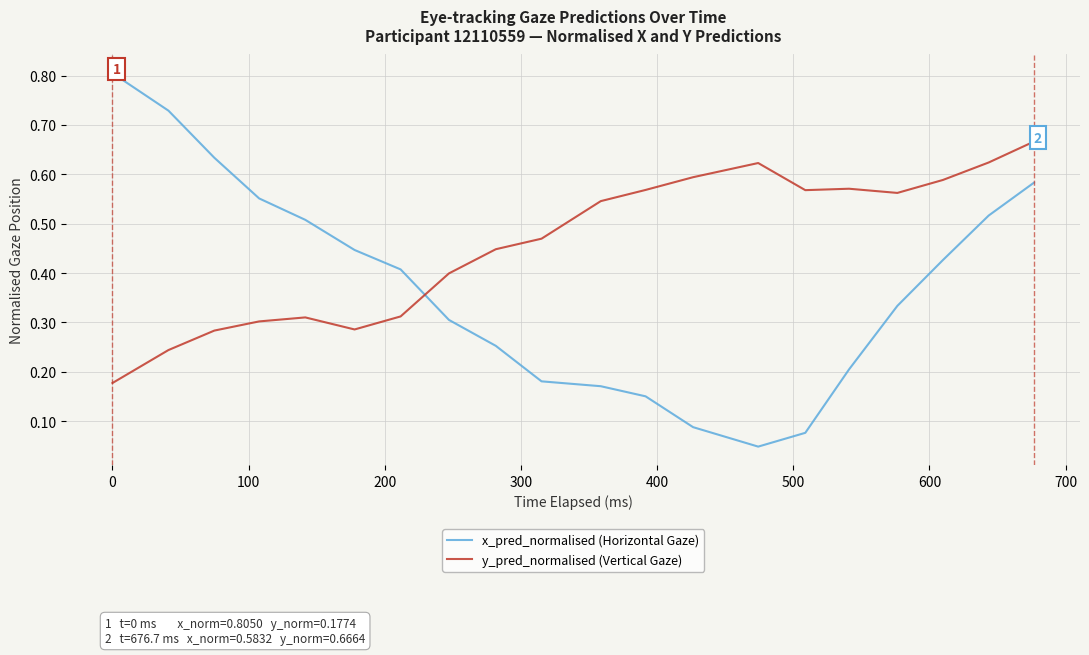

Which series has the widest spread of values?

x_pred_normalised (Horizontal Gaze)